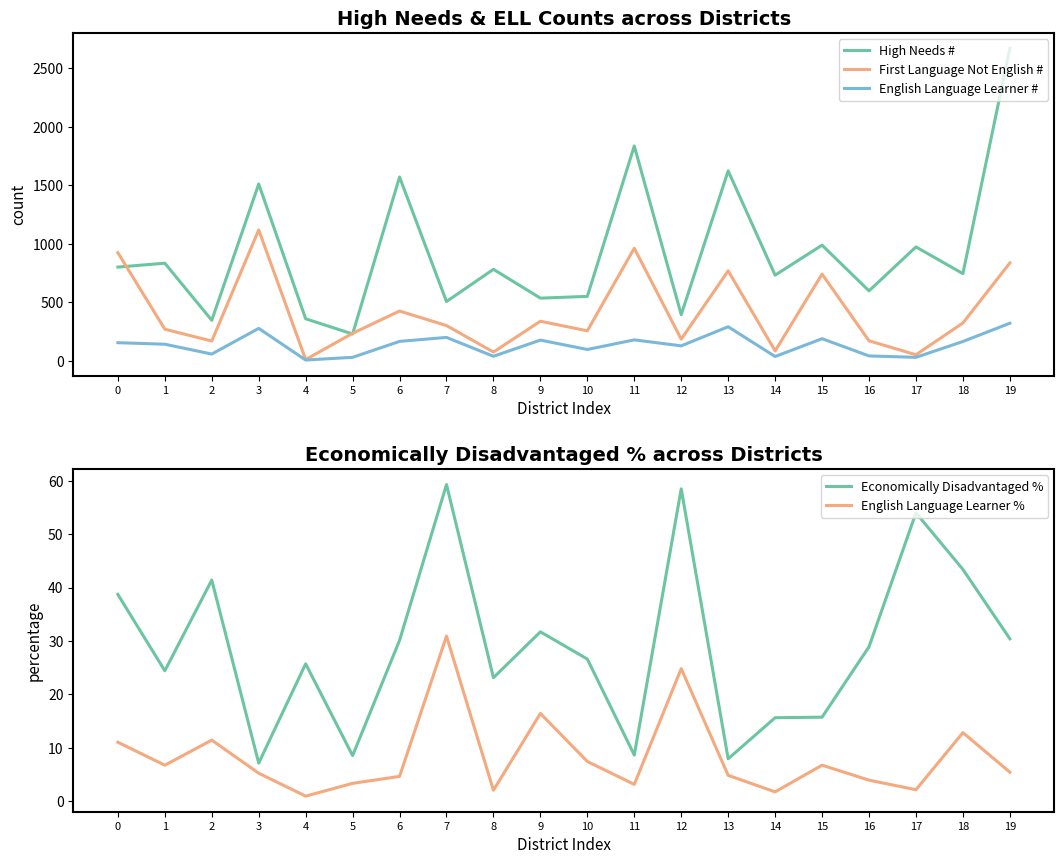

How many lines are shown in the chart?

5